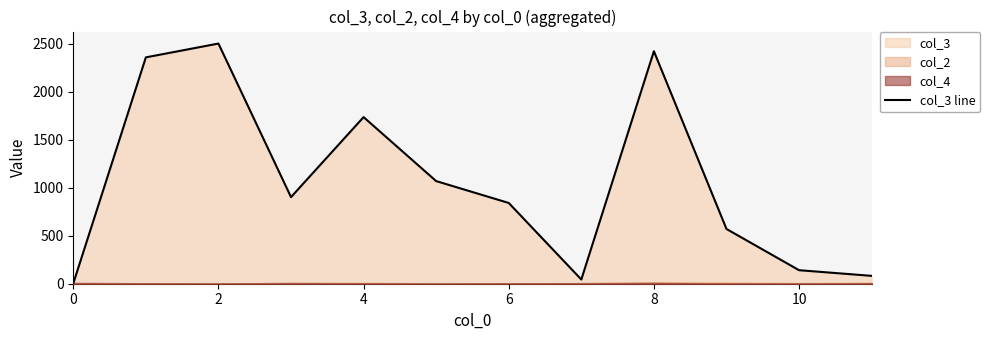

How many values are below 903?

6